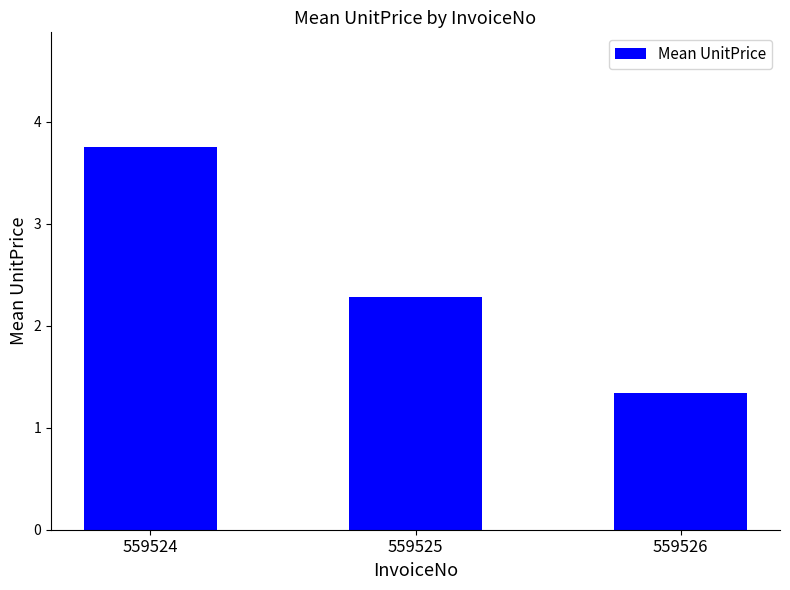

Between 559526 and 559524, which is larger?

559524